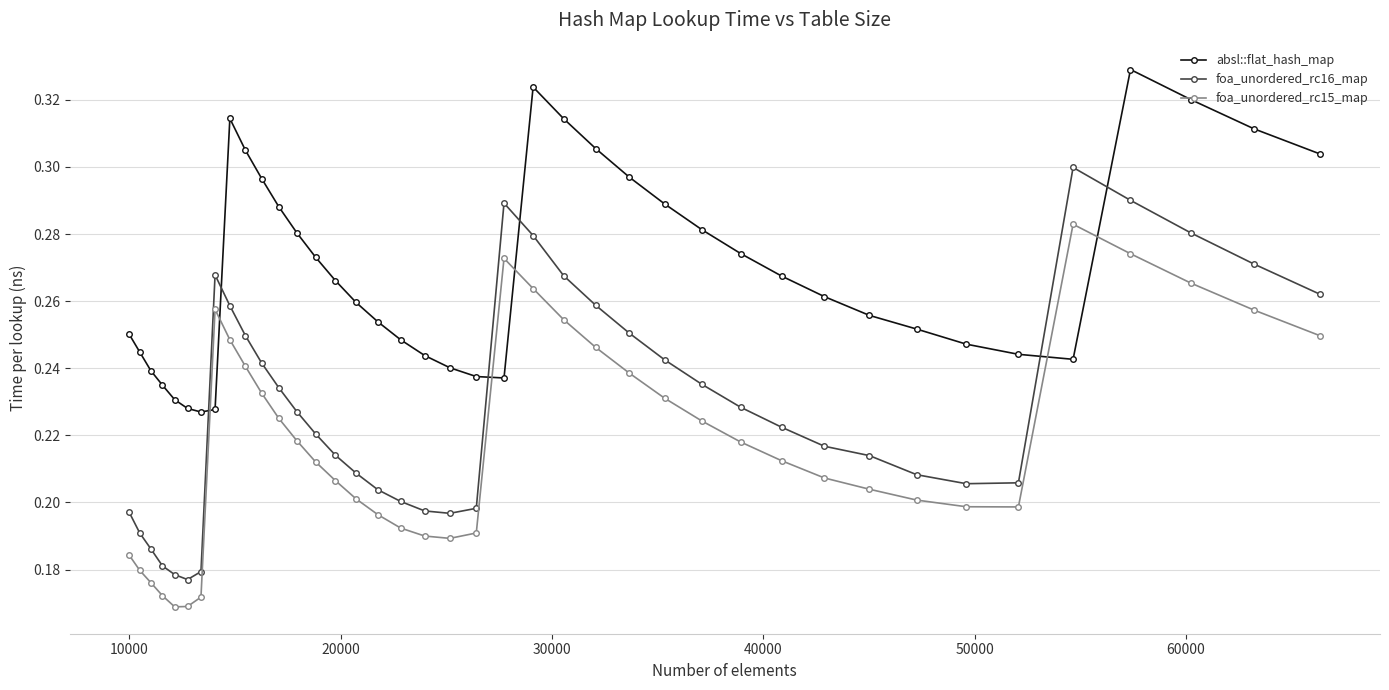

What is the sum of all foa_unordered_rc15_map values?

8.7